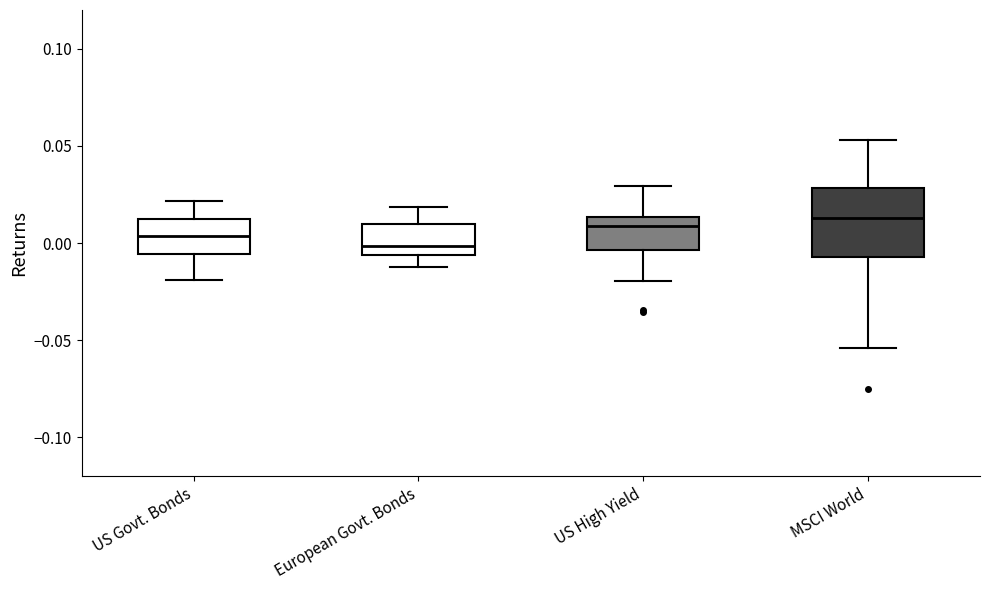

Reading left to right, transcribe this box plot: for each box, give where its median line is, the range the box spans, and where its two whiskers end, as read against the y-axis. The values are not printed on the chart, so give them approximately, as read against the axis.

US Govt. Bonds: median 0.005, box -0.005 to 0.015, whiskers -0.020 to 0.020
European Govt. Bonds: median 0.000, box -0.005 to 0.010, whiskers -0.010 to 0.020
US High Yield: median 0.010, box -0.005 to 0.015, whiskers -0.020 to 0.030
MSCI World: median 0.015, box -0.005 to 0.030, whiskers -0.055 to 0.055